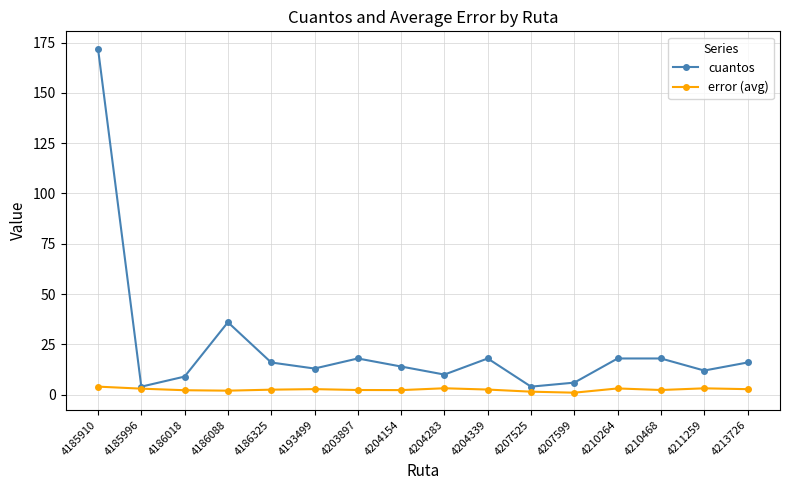

Which series changed the most between 4207599 and 4210264?

cuantos